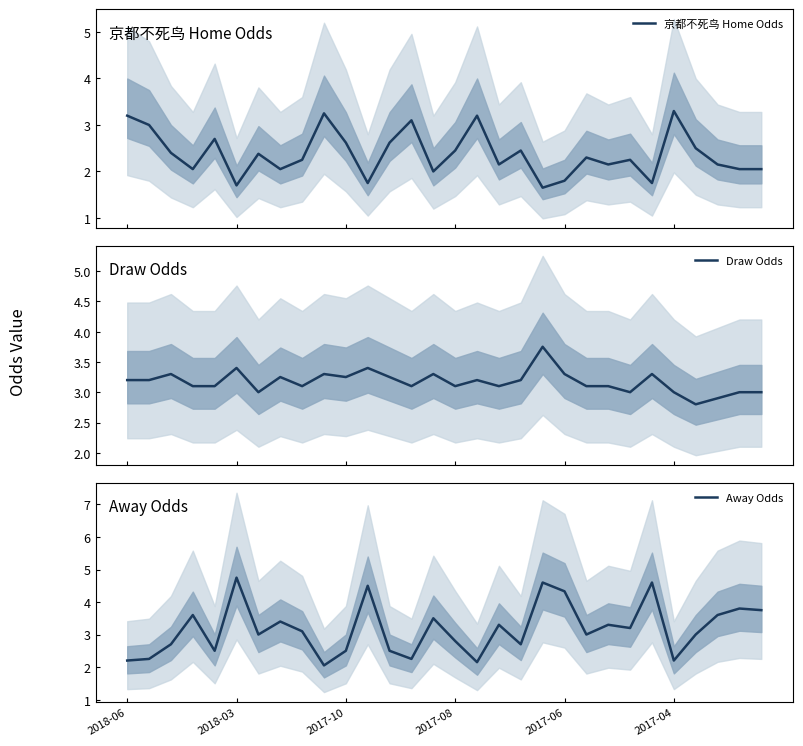

Between 22 and 23, which is larger?

23